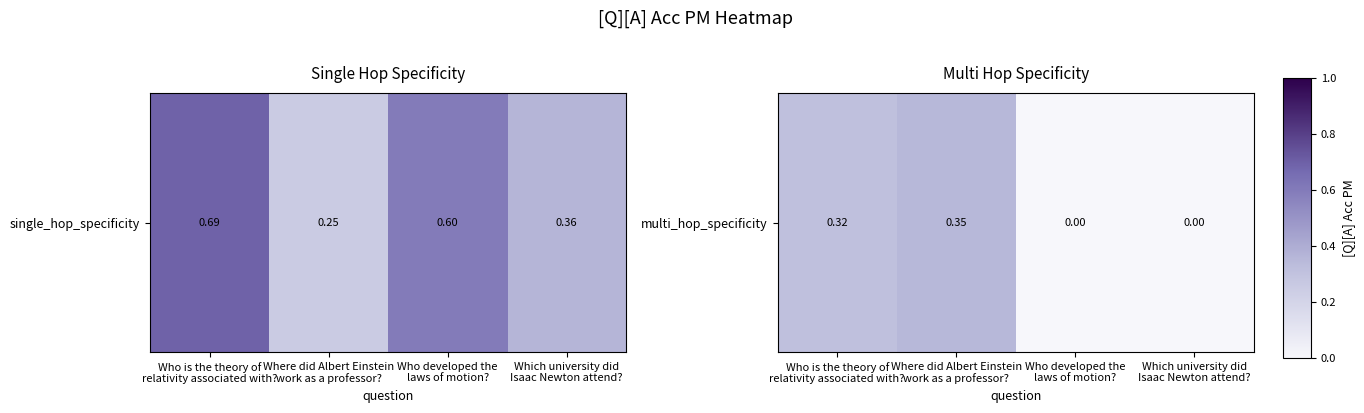

What is the sum of the values at Who is the theory of
relativity associated with? and Where did Albert Einstein
work as a professor??

0.7